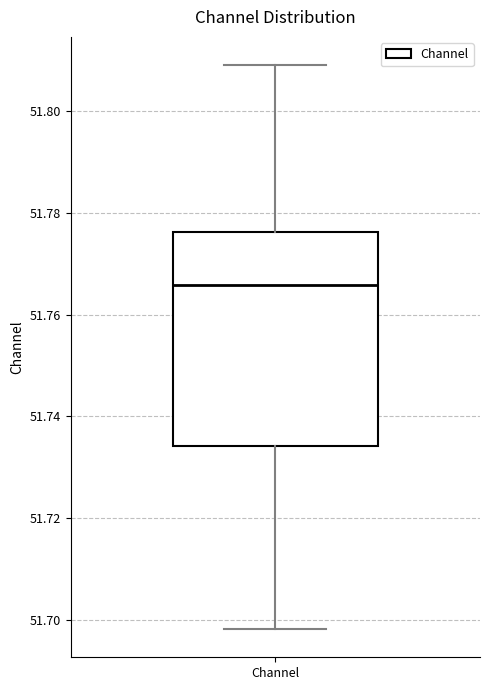

Read this box plot against the y-axis: the position of the median line, the range covered by the box, and the ends of both whiskers. The values are not printed on the chart, so give them approximately, as read against the axis.

median 51.766, box 51.734 to 51.776, whiskers 51.698 to 51.810